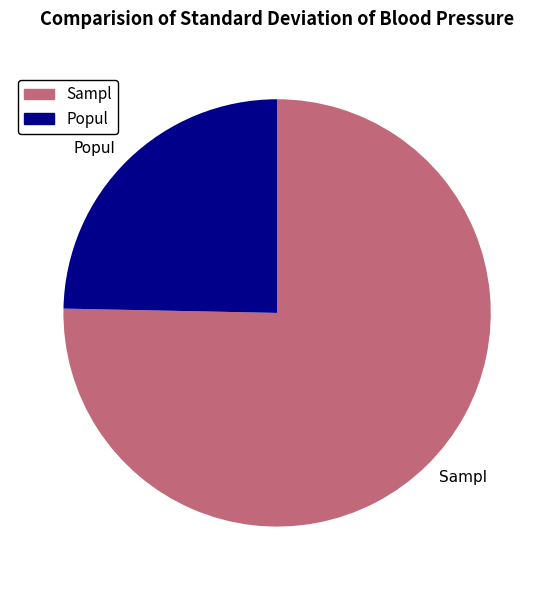

Is there any slice that represents more than half of the pie?

Yes